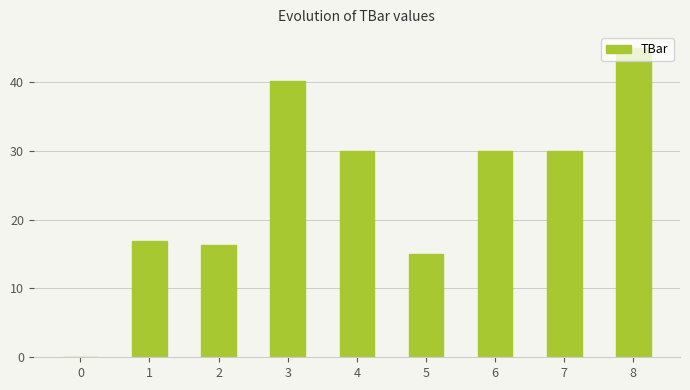

Reading left to right, list all the values displayed in this chart.

0=0.0	1=17.0	2=16.3	3=40.2	4=30.0	5=15.0	6=30.0	7=30.0	8=45.0